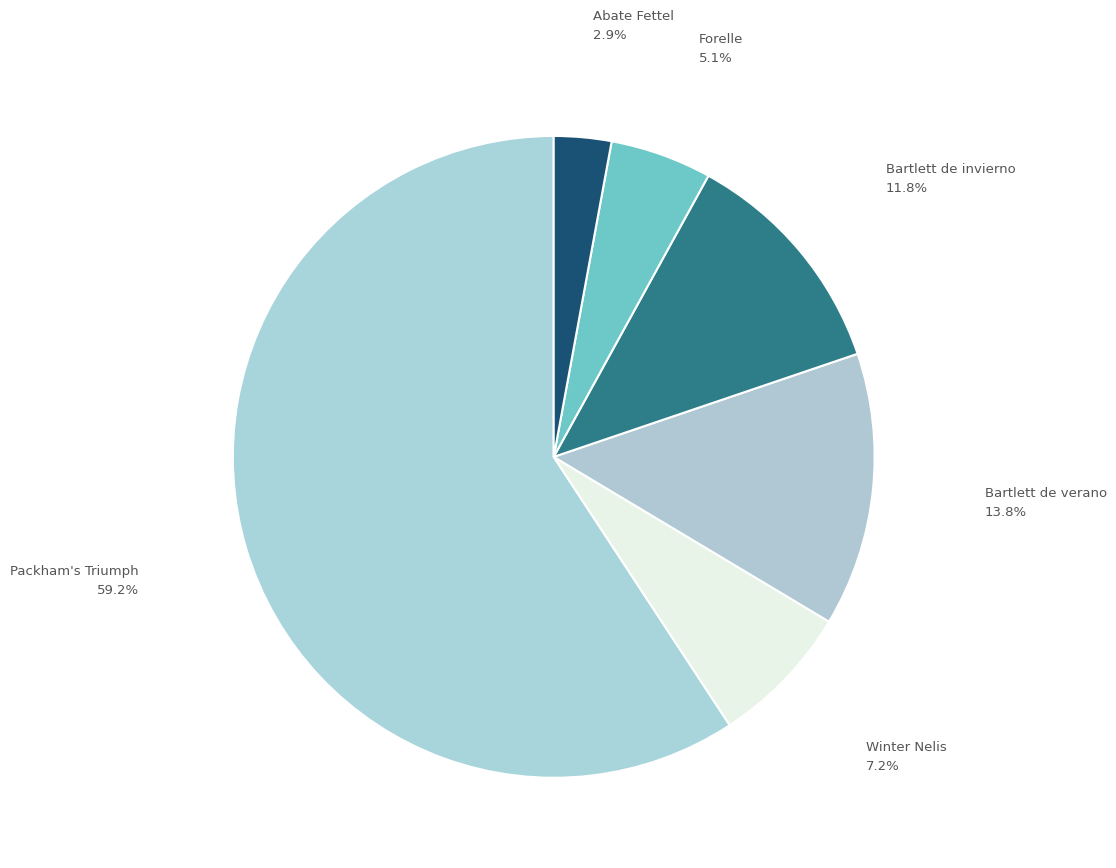

Count the number of slices in the pie.

6